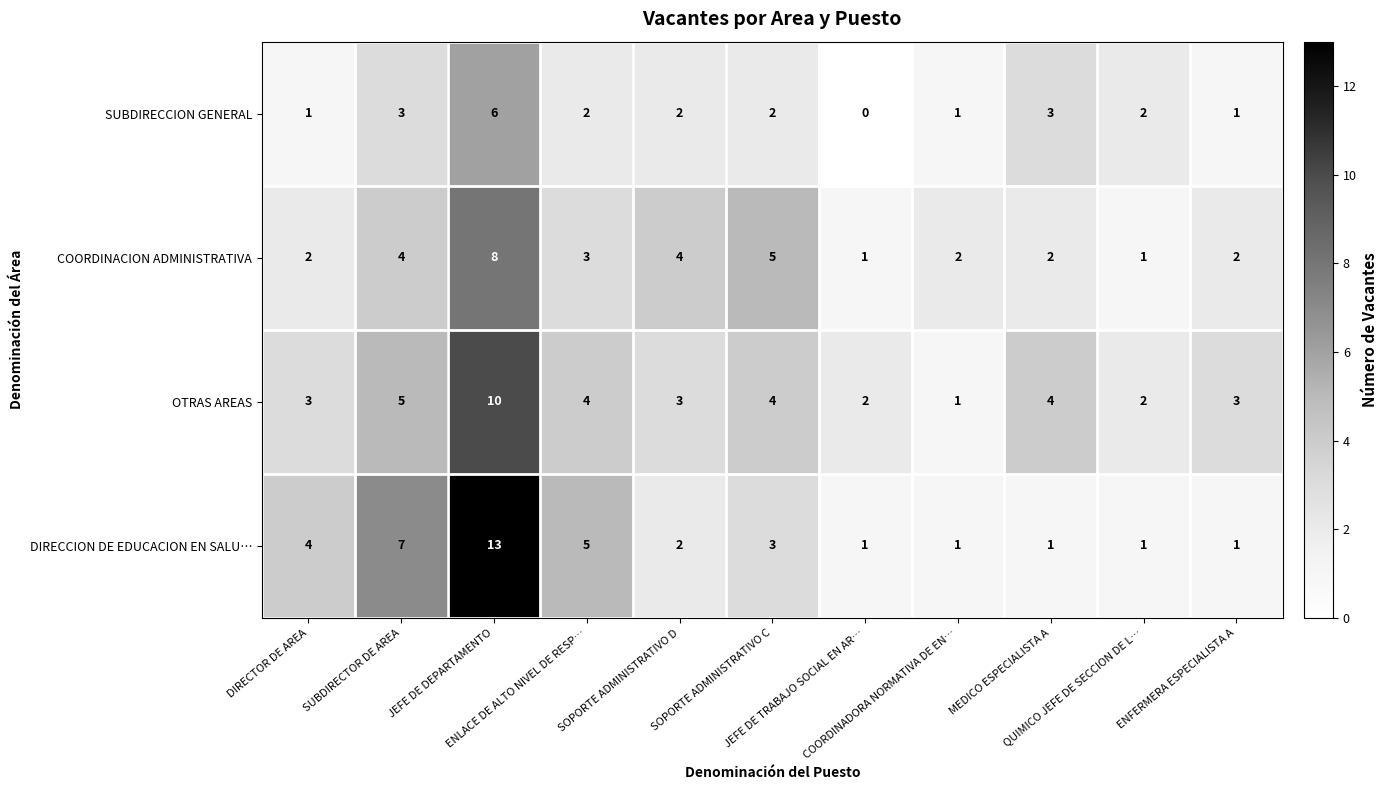

Count the SUBDIRECCION GENERAL values in the range 1 to 3.

9